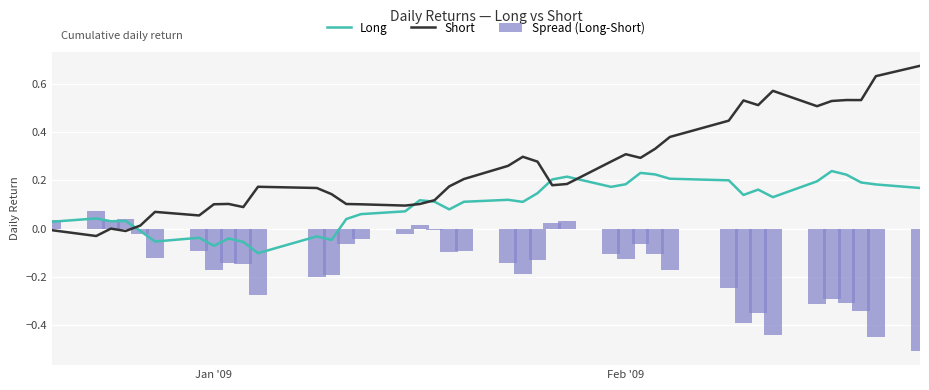

How many values in the Long series are below 0?

9